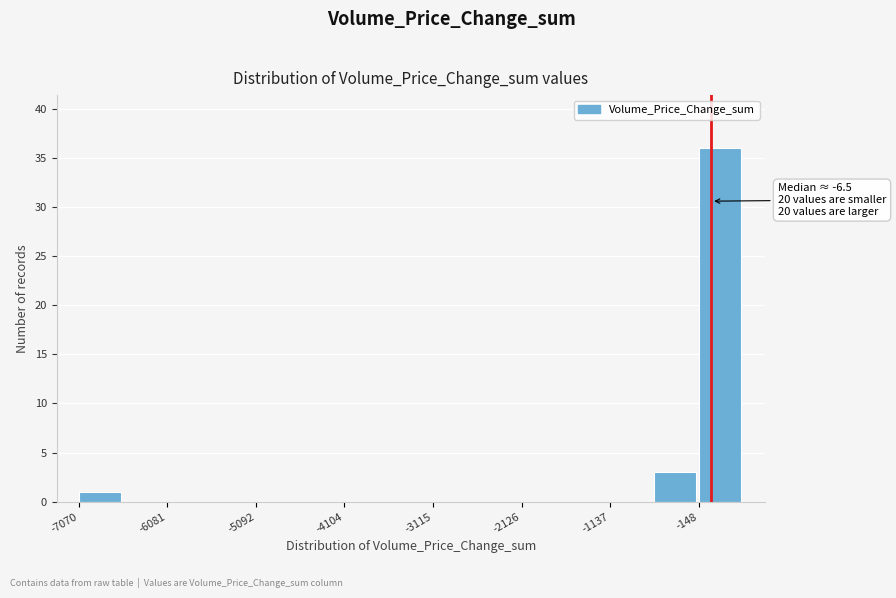

Over which range of the x-axis is the bar tallest?

-100 to 300